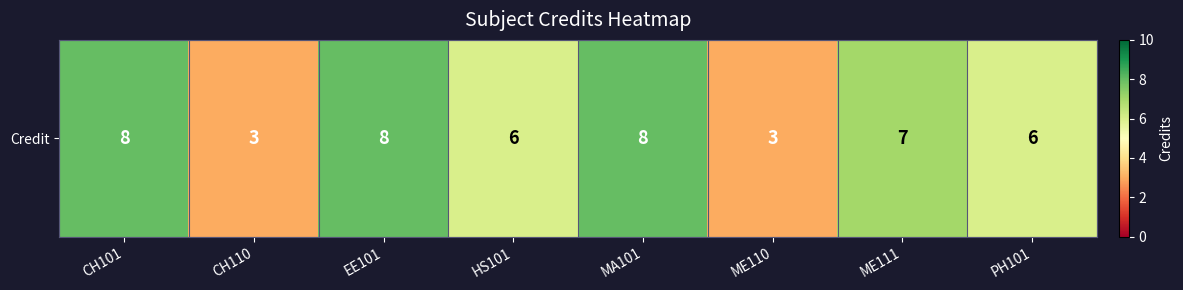

What is the average value?

6